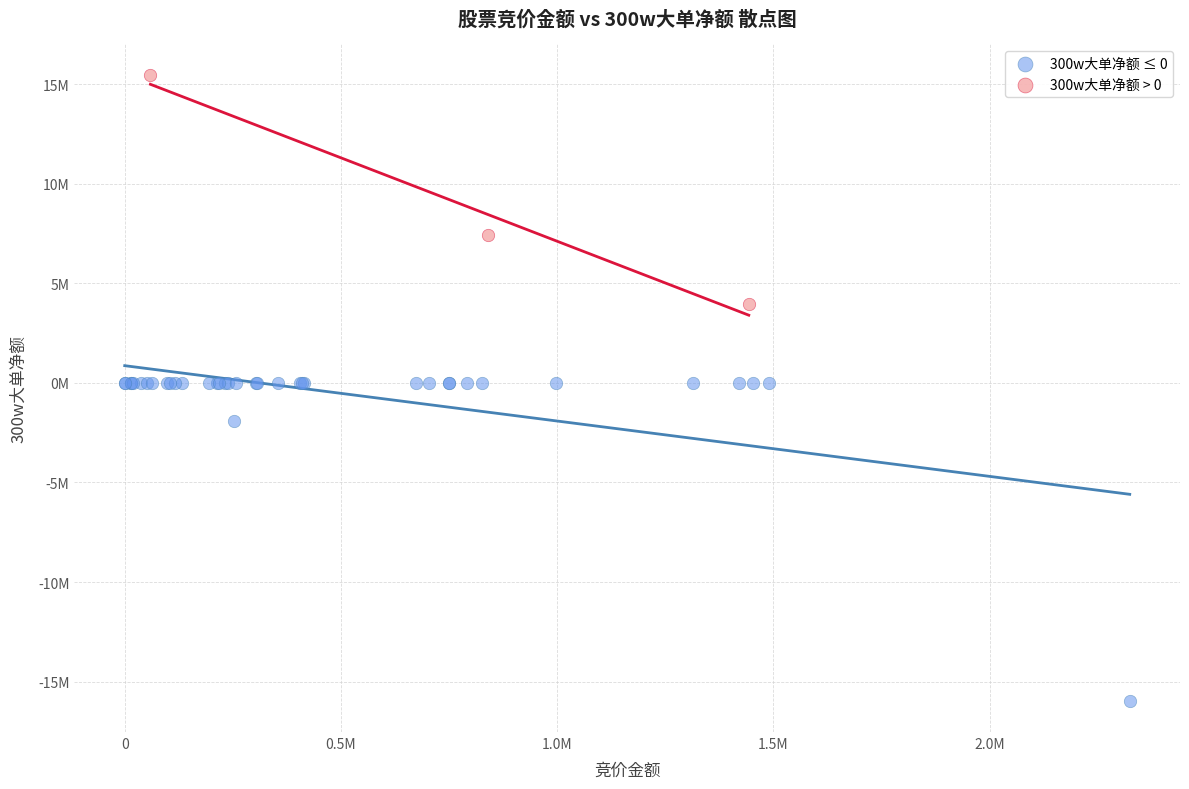

Which series contains the lowest Y value?

300w大单净额 ≤ 0